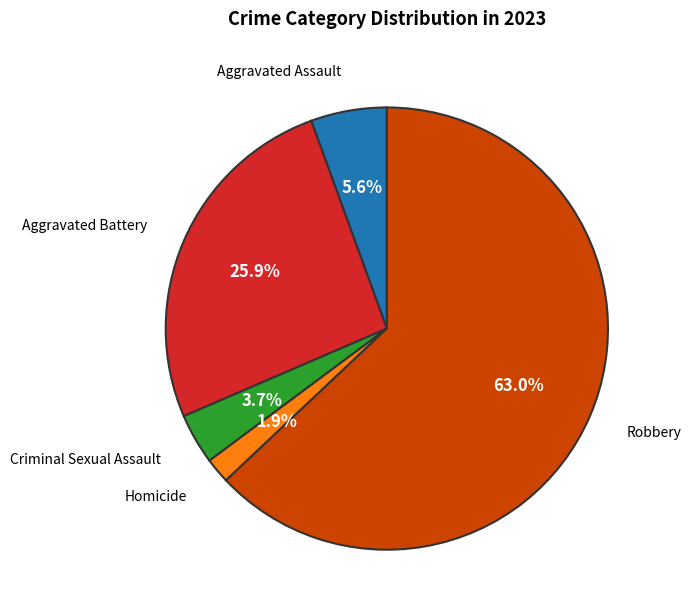

Is Robbery the majority of the pie?

Yes